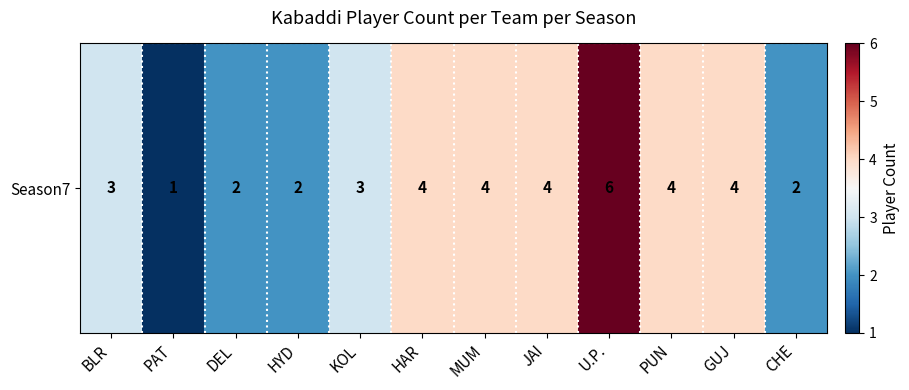

Where does the data first go above 4?

U.P.